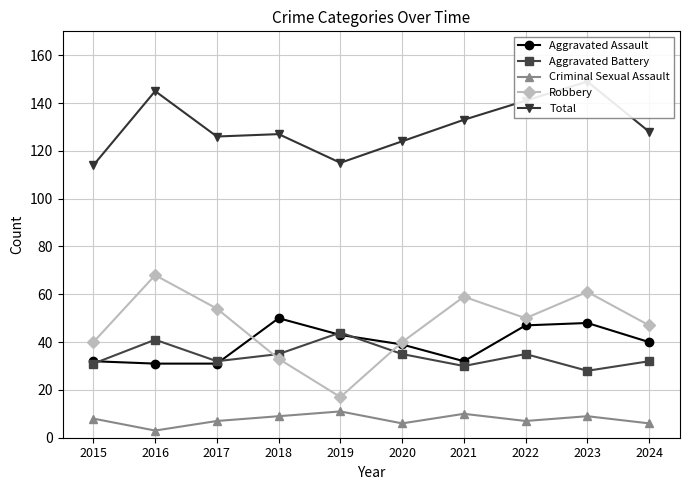

What is the total value across all series at 2018?

254